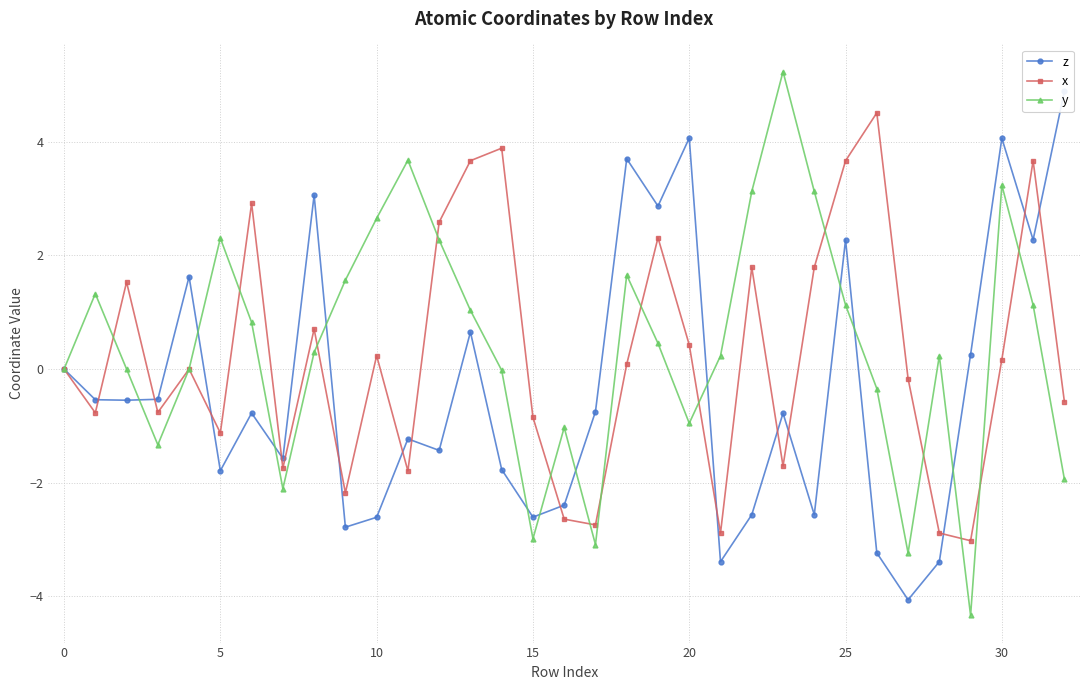

How many data points does each series have?

33